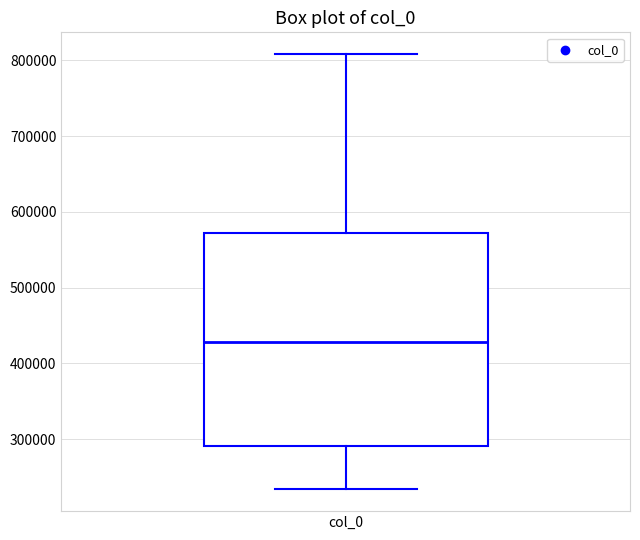

Read this box plot against the y-axis: the position of the median line, the range covered by the box, and the ends of both whiskers. The values are not printed on the chart, so give them approximately, as read against the axis.

median 430000, box 290000 to 570000, whiskers 230000 to 810000